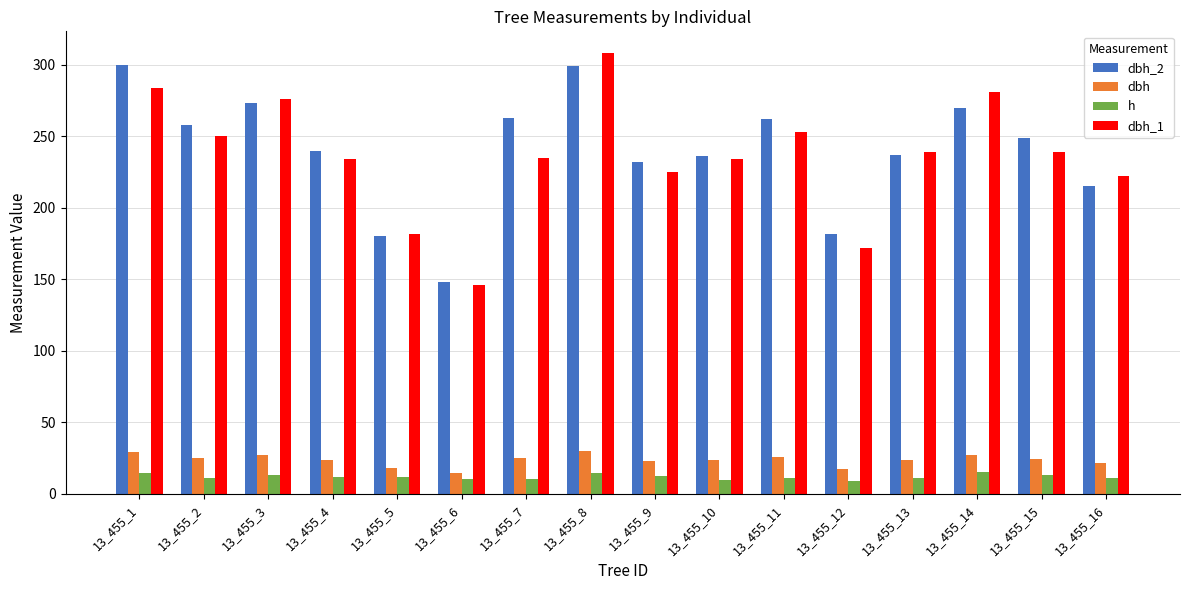

How many bars are there in total?

64